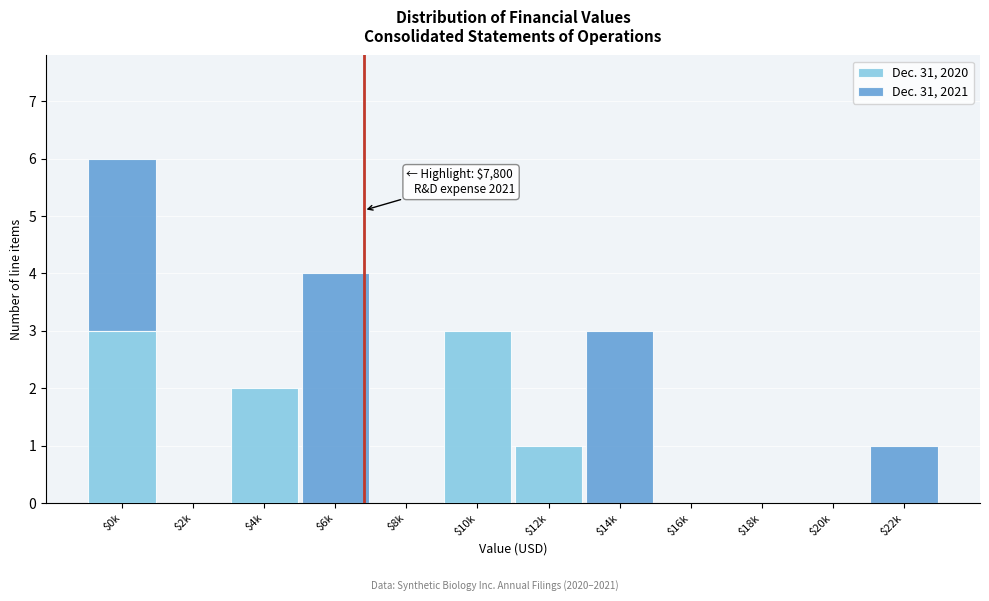

At which category is the sum across all series the highest?

$0k